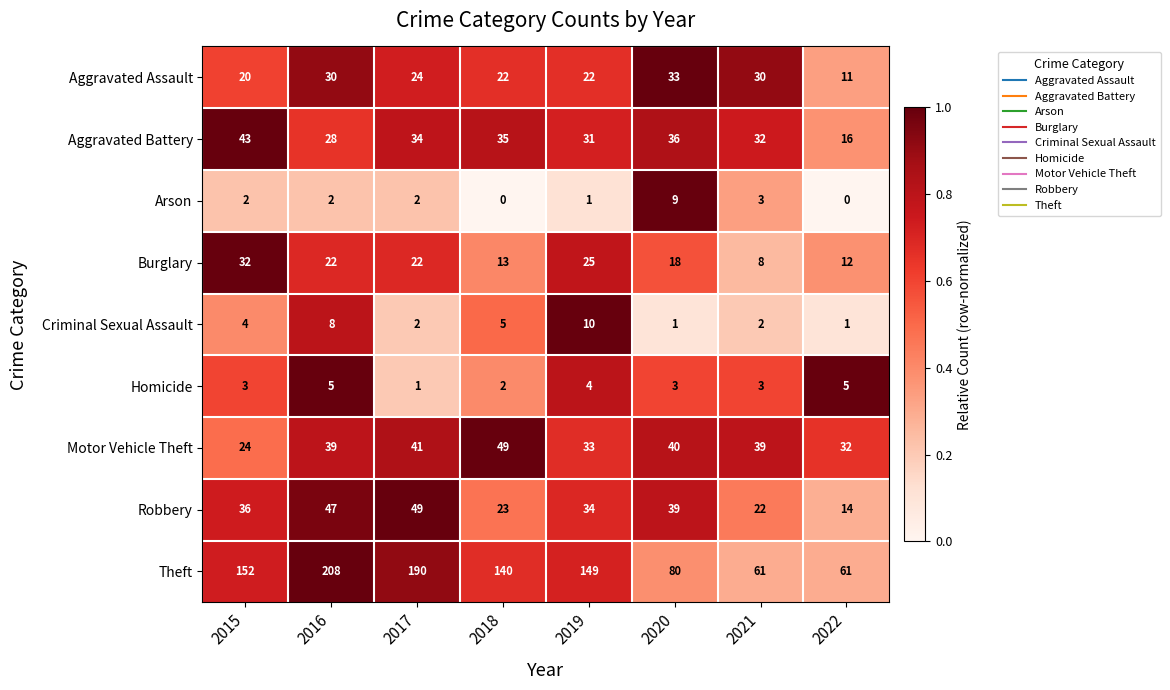

Is it true that Robbery equals 75 at 2017?

False